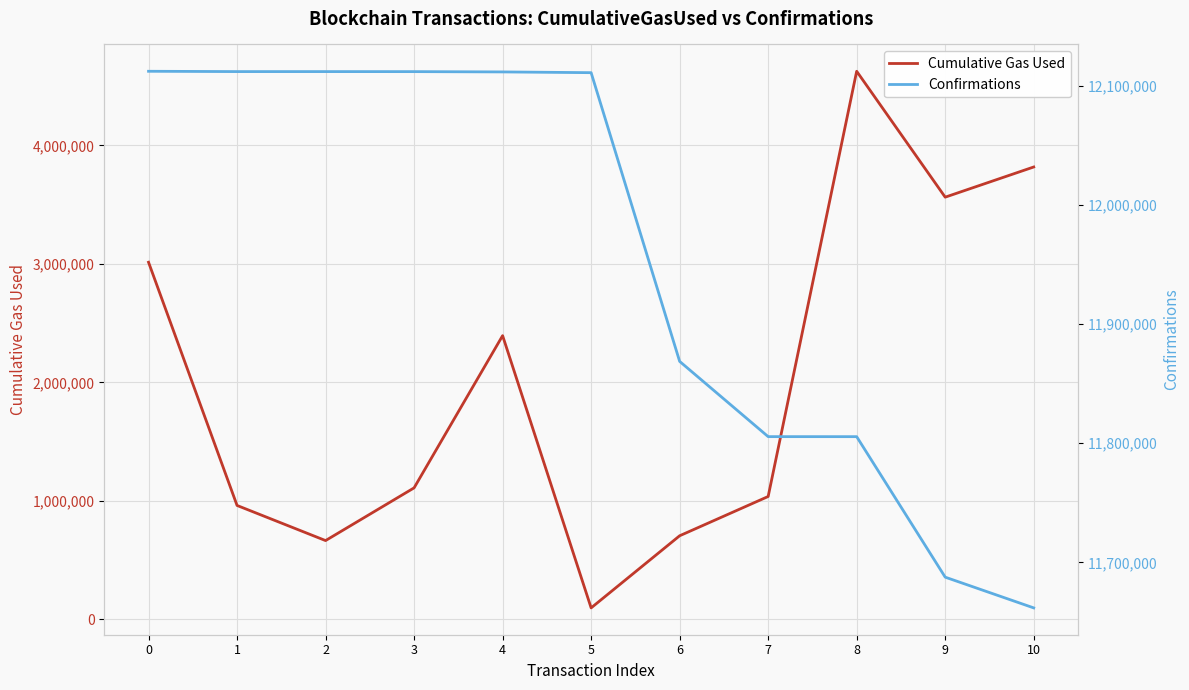

At 6, list the series in order from largest to smallest.

Confirmations, Cumulative Gas Used